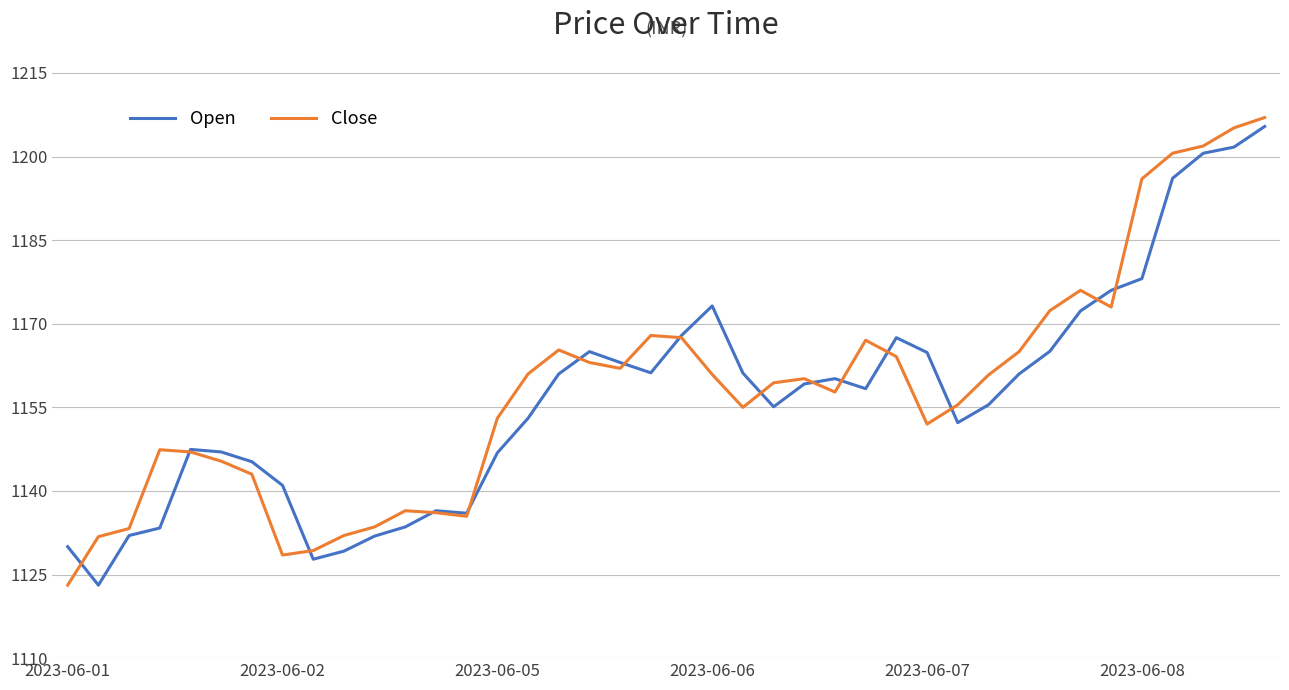

What is the smallest value displayed?

1123.1